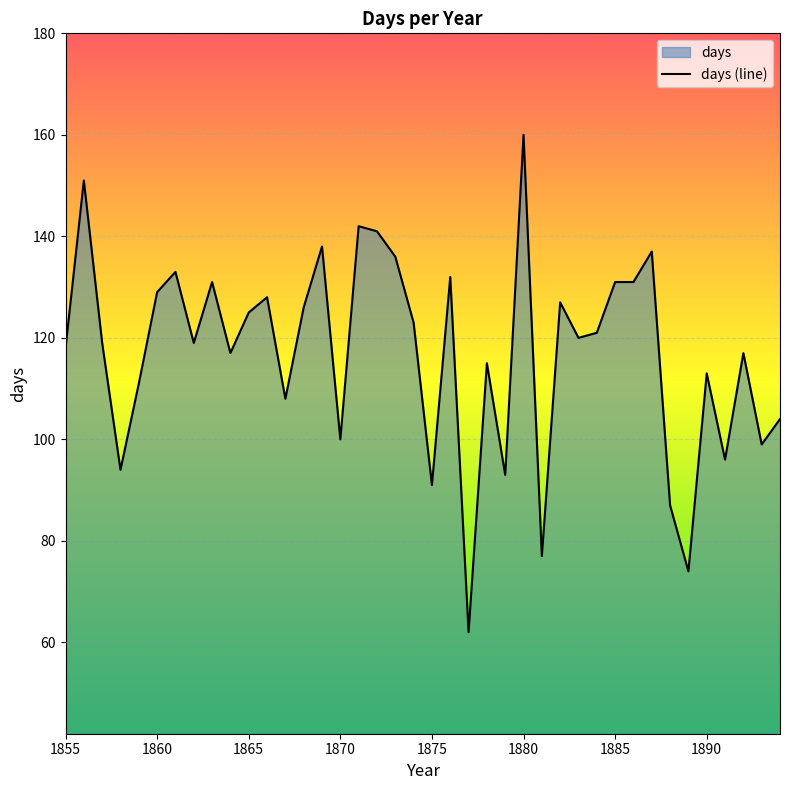

Which label corresponds to the largest value in the chart?

1880